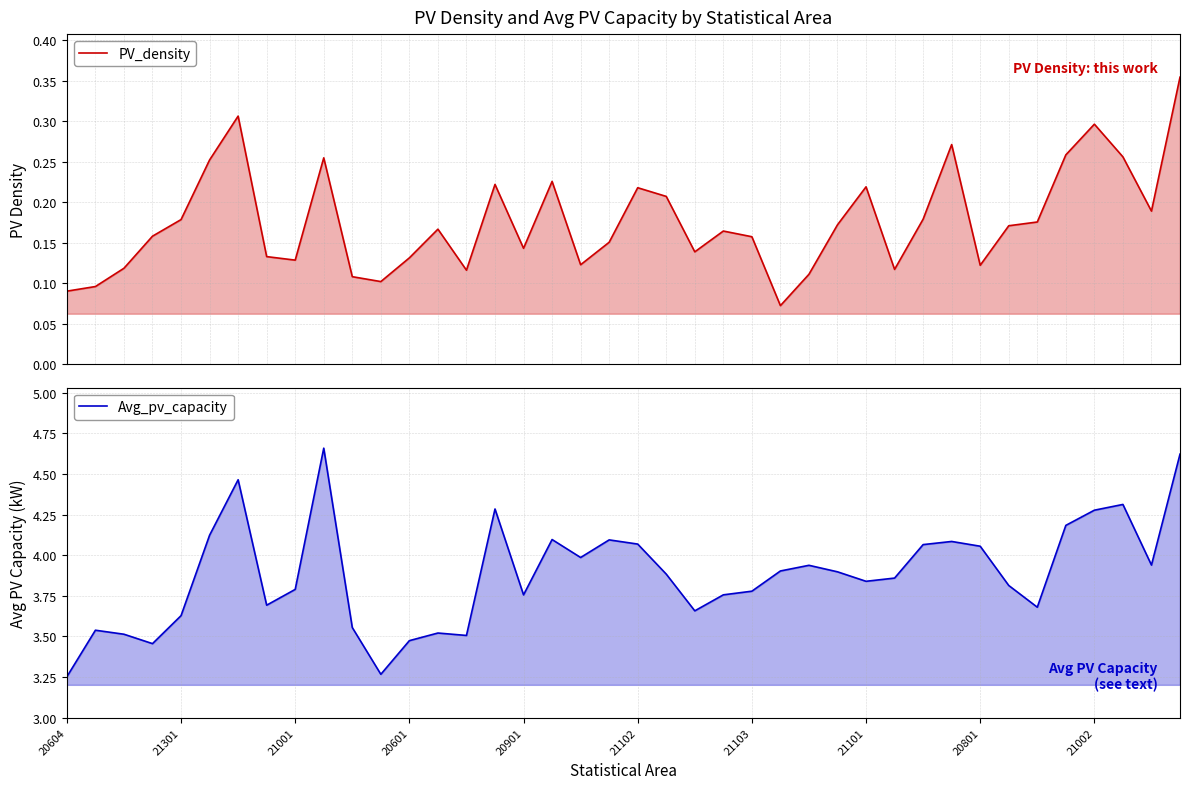

What is the average value of the PV_density series?

0.2